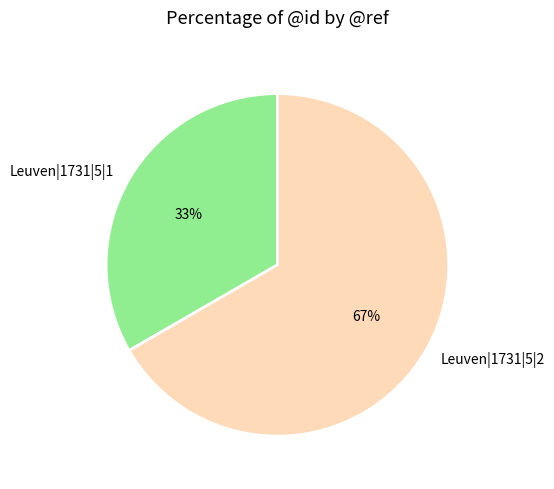

To the nearest percent, what portion does Leuven|1731|5|1 represent?

33%